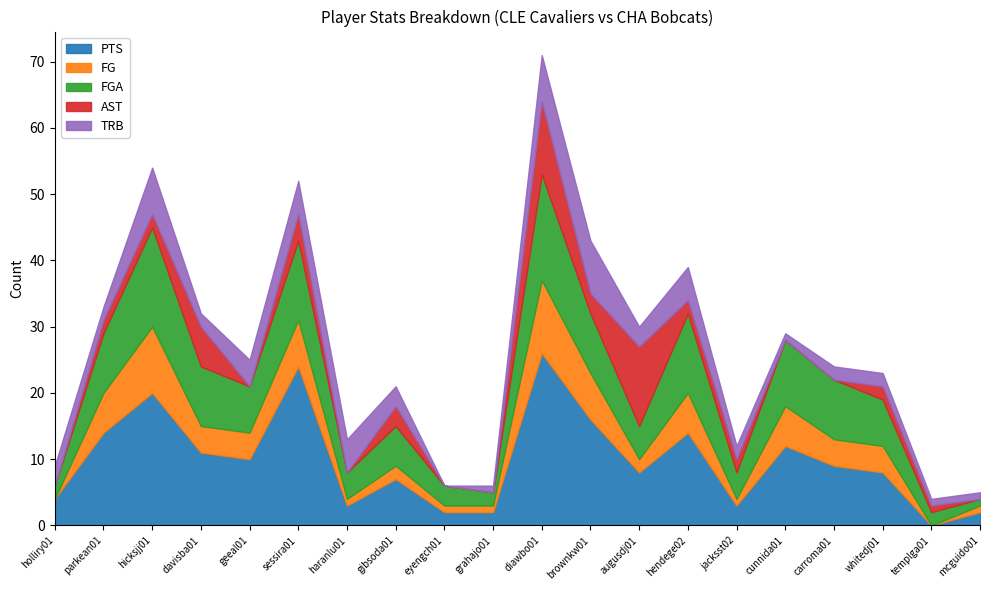

What position from the right is templga01?

2